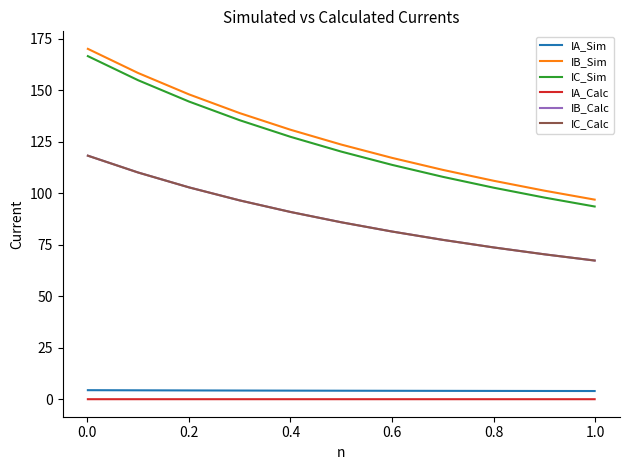

What is the lowest value of the IA_Sim series?

4.0